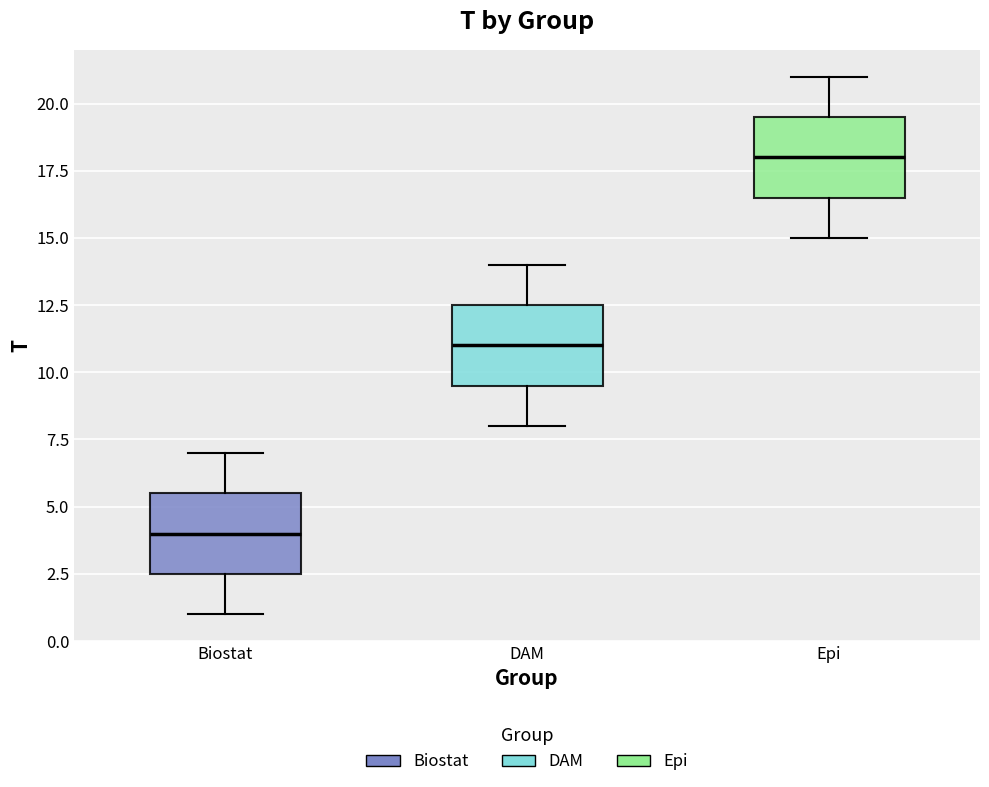

Reading left to right, read every box against the y-axis: the position of its median line, the range the box covers, and the ends of its whiskers. The values are not printed on the chart, so give them approximately, as read against the axis.

Biostat: median 4.0, box 2.5 to 5.5, whiskers 1.0 to 7.0
DAM: median 11.0, box 9.5 to 12.5, whiskers 8.0 to 14.0
Epi: median 18.0, box 16.5 to 19.5, whiskers 15.0 to 21.0